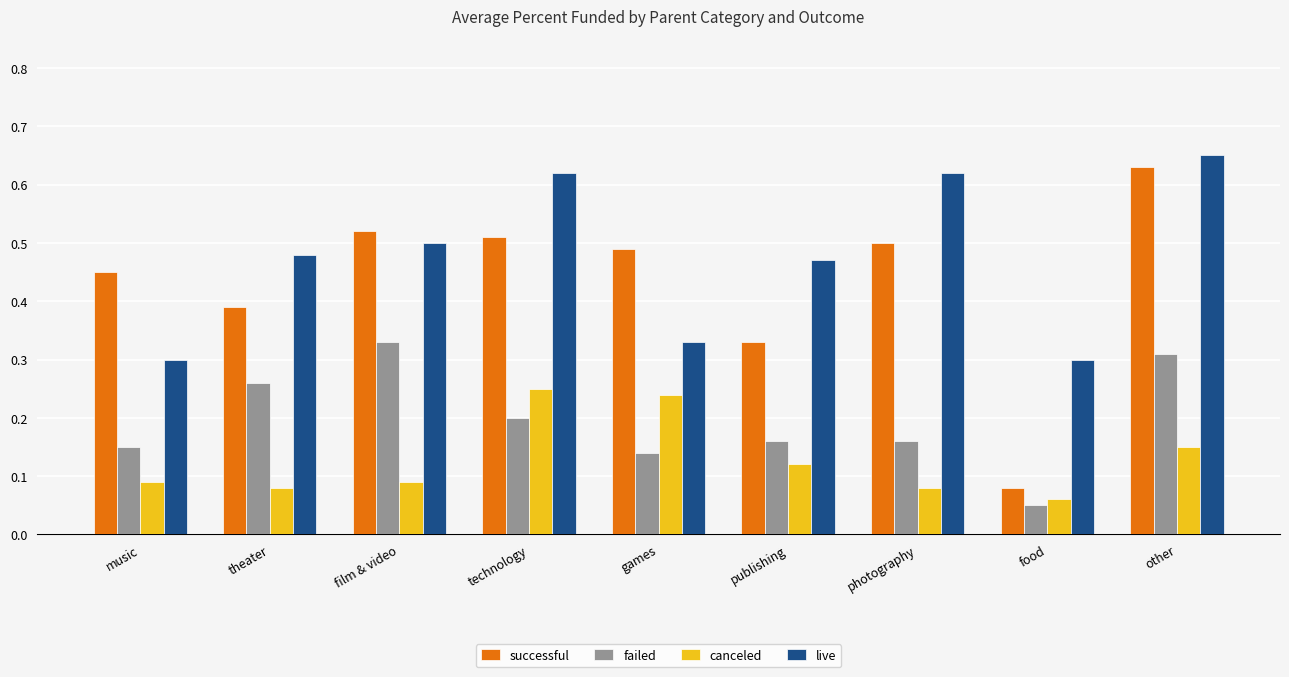

Is it true that live equals 0.5 at publishing?

True